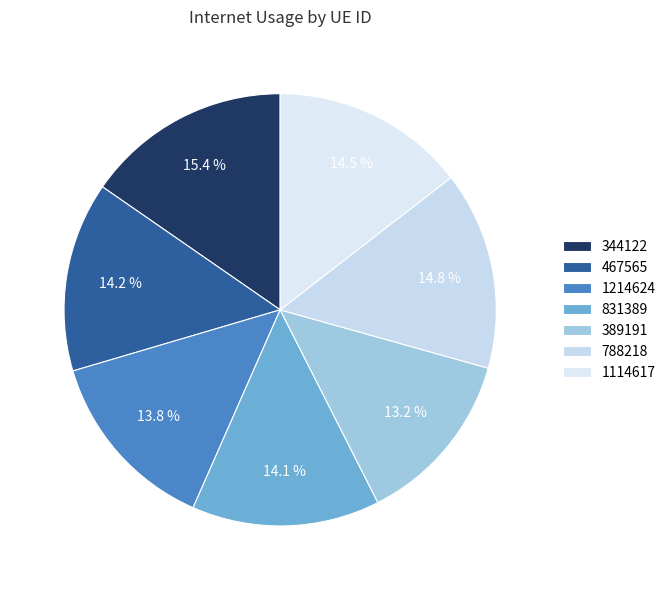

What percentage is the 344122 slice, to the nearest percent?

15%